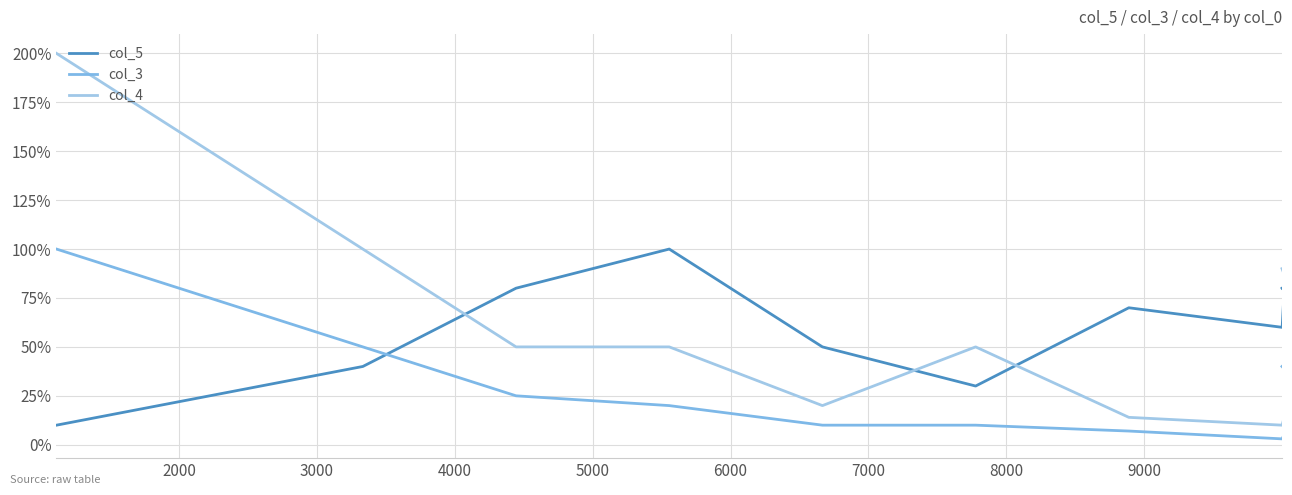

Is the value of col_4 at 1000 greater than the value of col_3 at 8000?

Yes